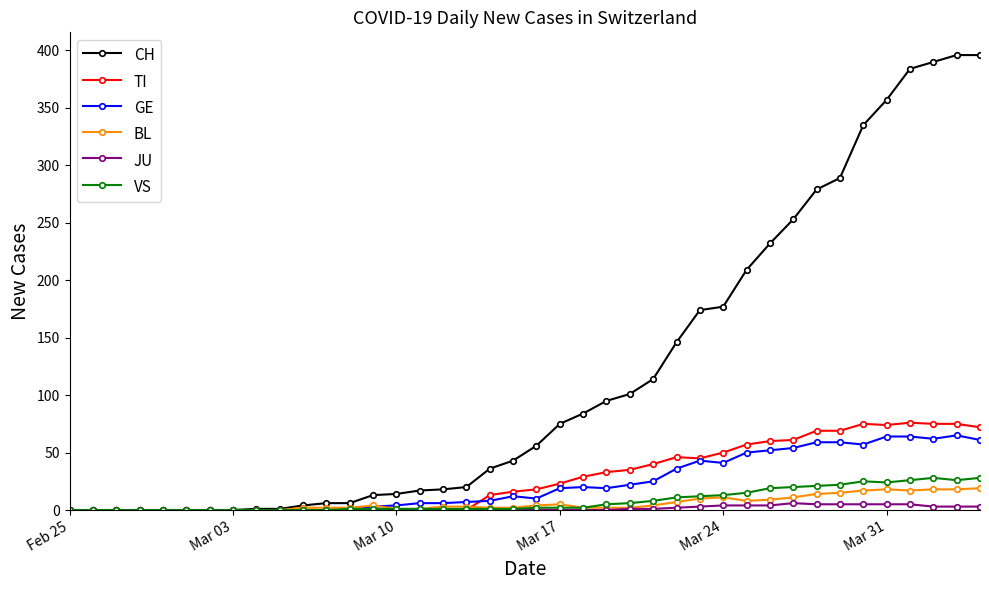

What is the difference between the second highest and second lowest values in the TI series?

75